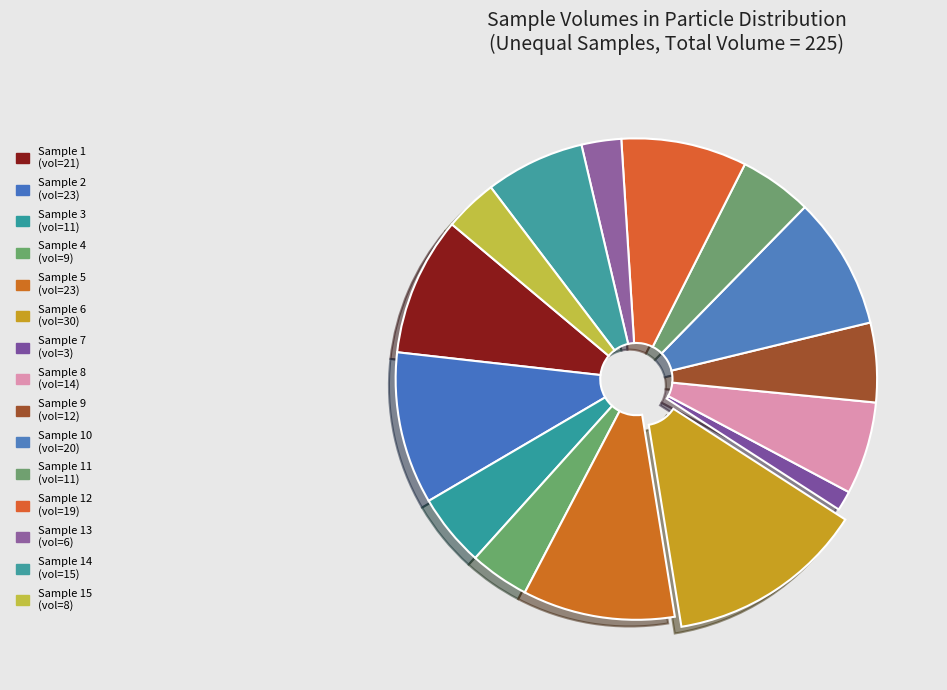

How many segments does this pie chart have?

15